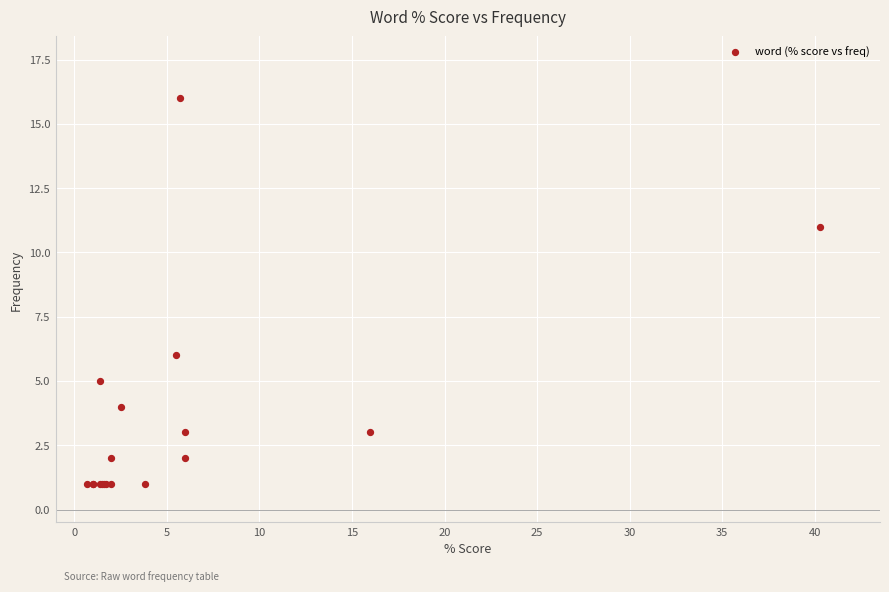

What Y value in the scatter plot is closest to 8?

6